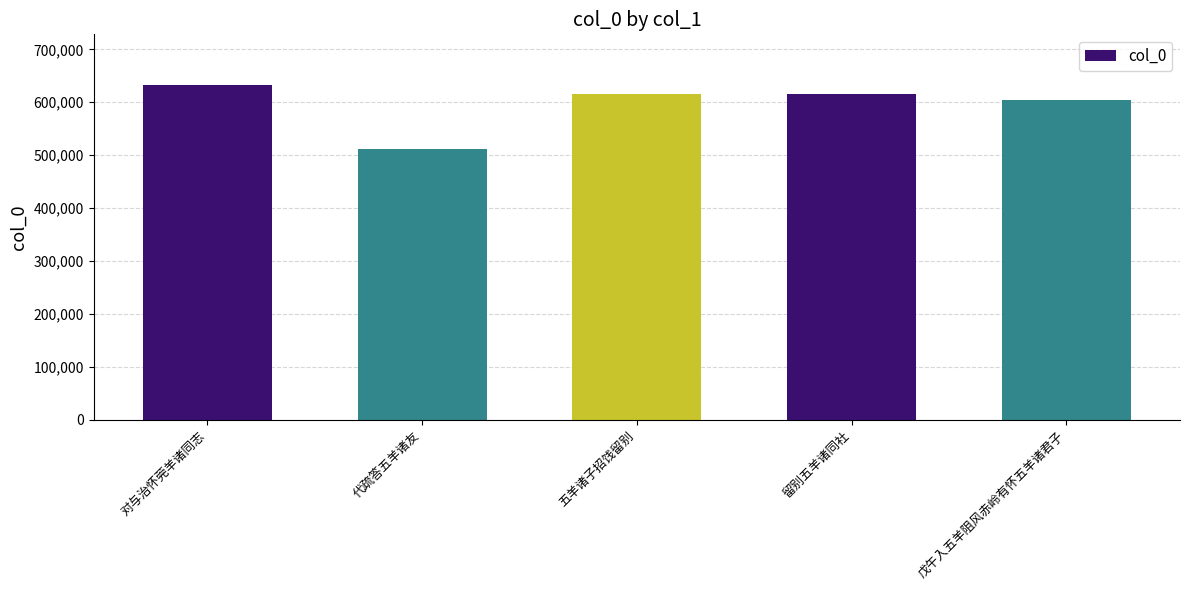

What is the sum of all values?

2980830